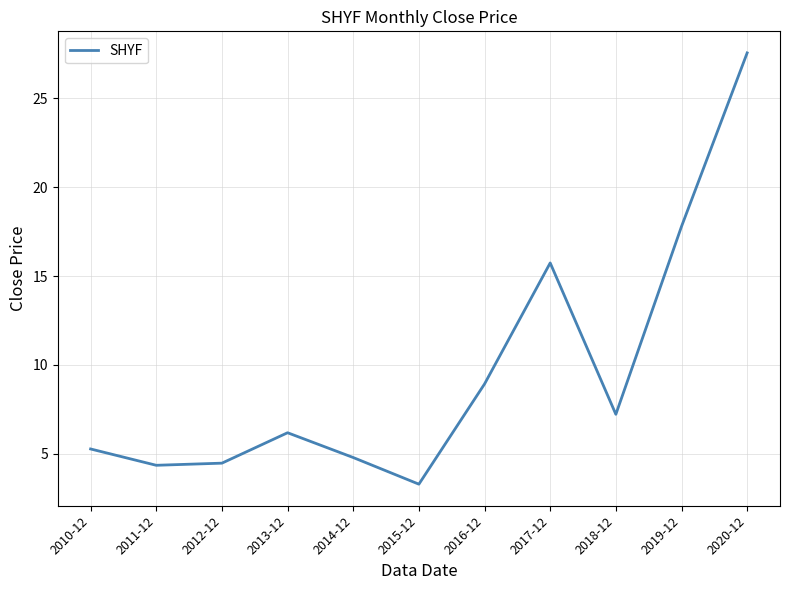

At which label does the data first exceed 6?

2013-12